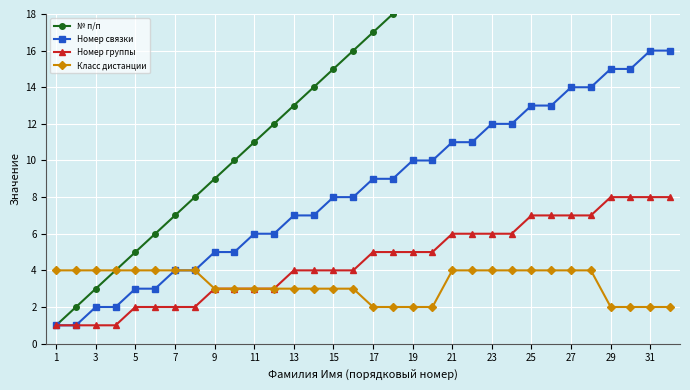

Which category has the lowest value across all series?

1